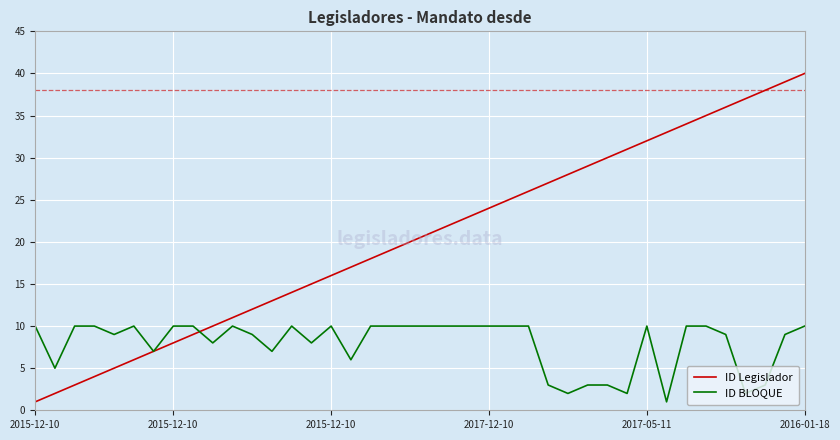

What is the maximum value shown in the chart?

40